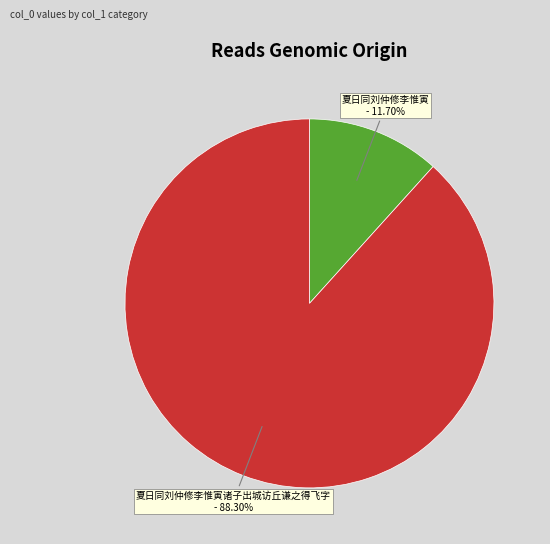

To the nearest percent, what is the difference between the largest and smallest slice percentages?

77%